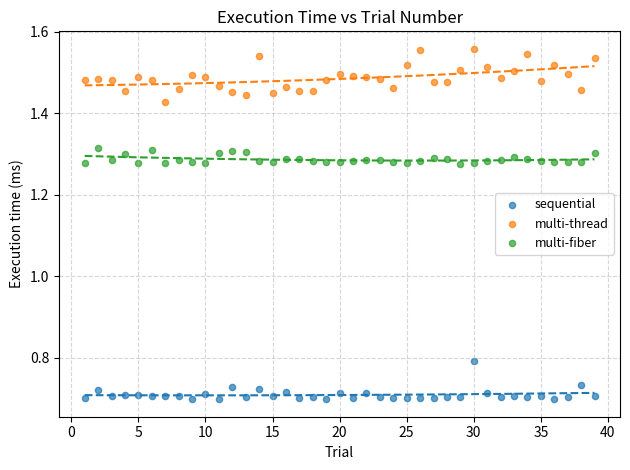

What are all the series names shown in the legend?

sequential, multi-thread, multi-fiber